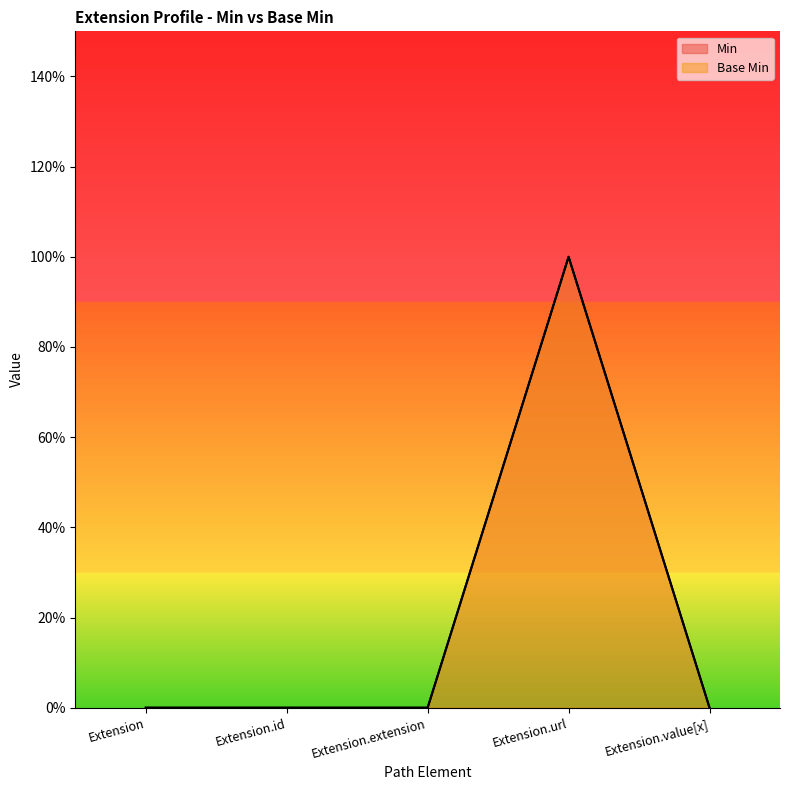

How many categories are shown in the chart?

5